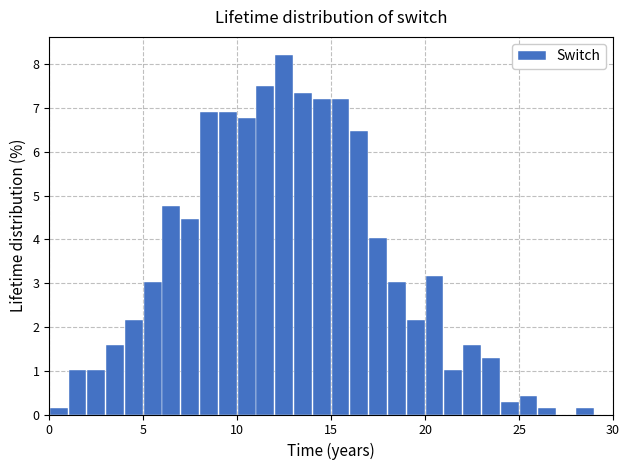

Around what value on the x-axis is the tallest bar? Give the approximate position of its centre, as read against the axis.

12.5